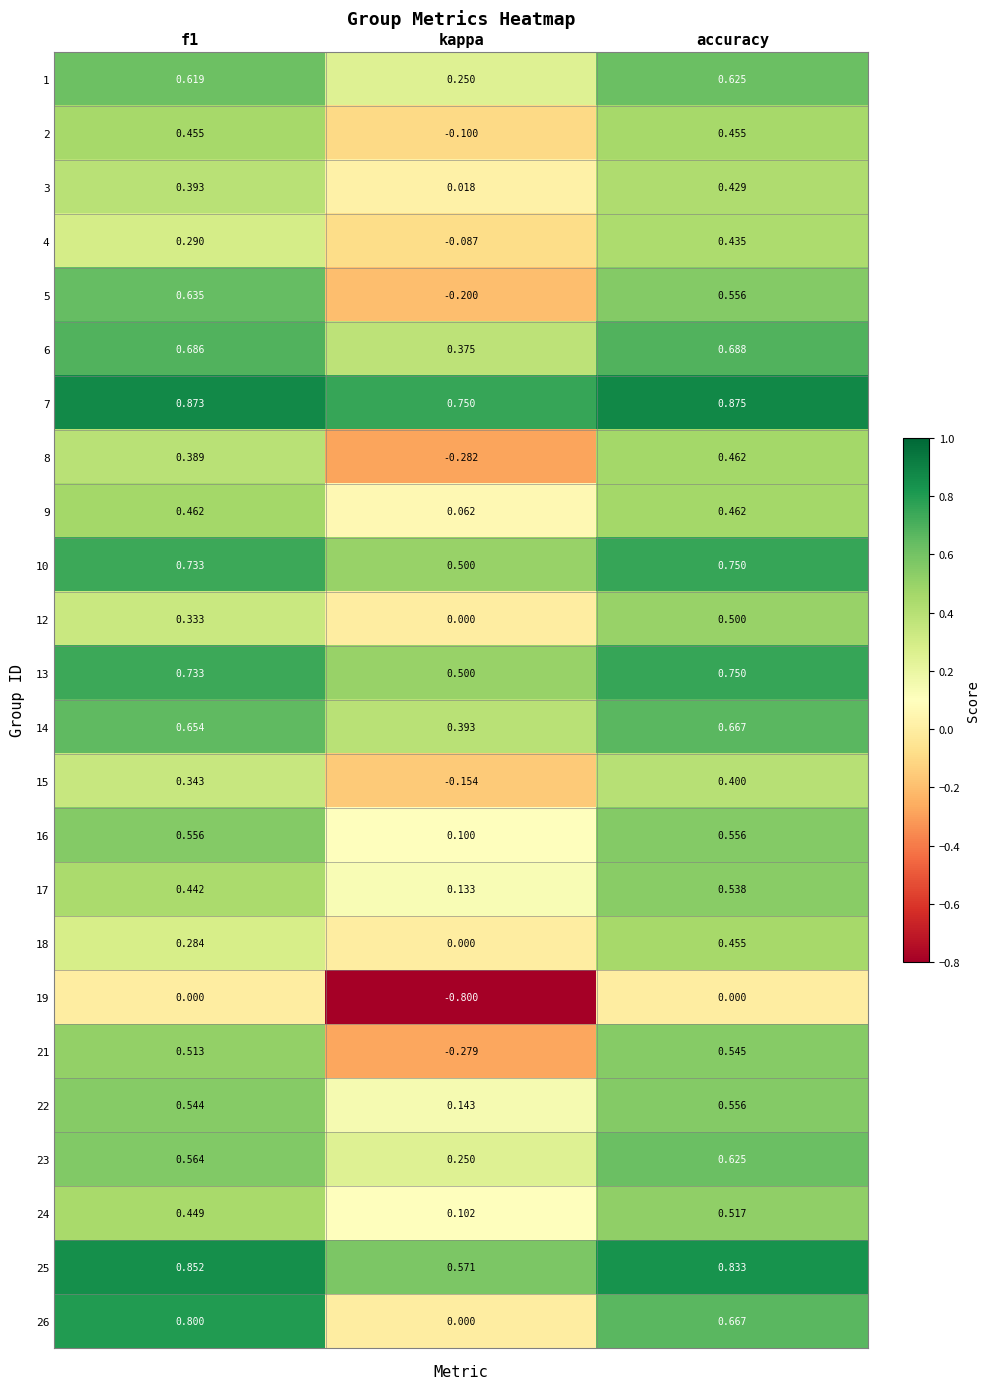

Which category has the lowest value in the 9 series?

kappa